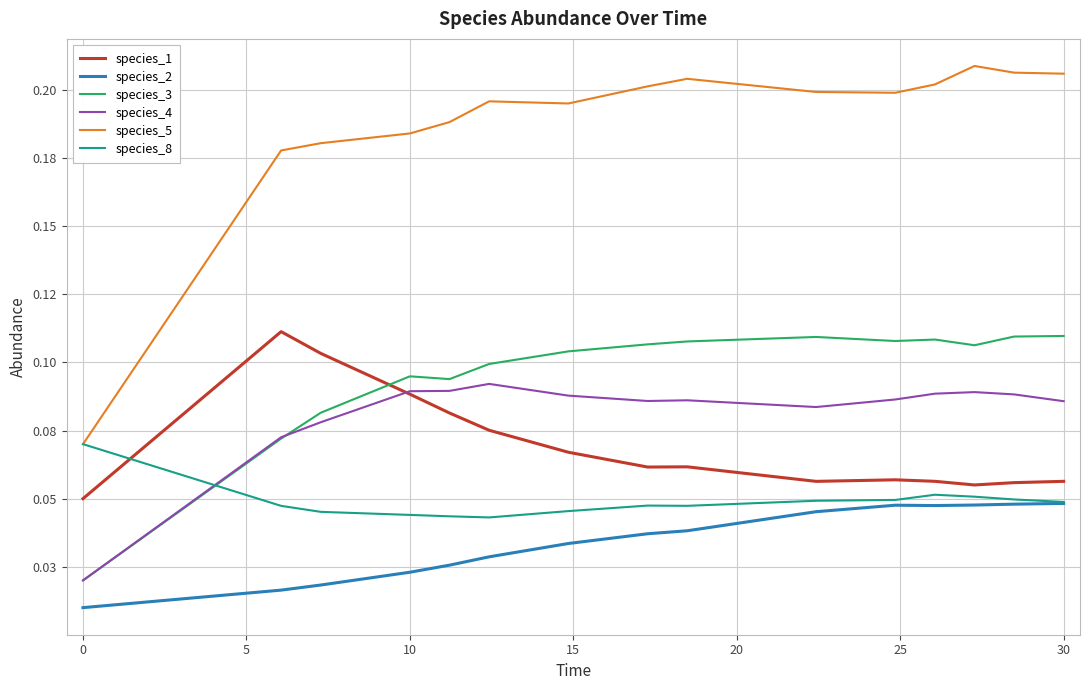

What is the minimum value for species_1?

0.1